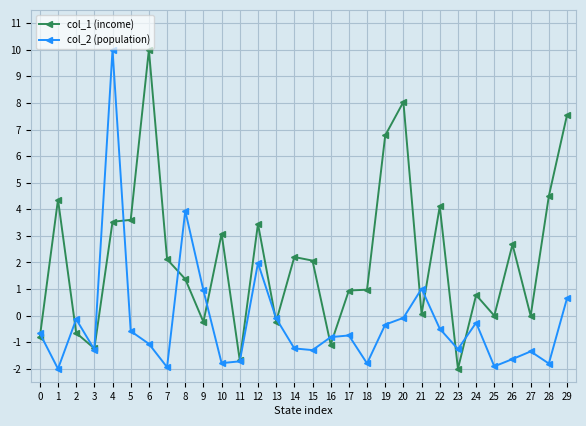

How many intersections are there between col_1 (income) and col_2 (population)?

15